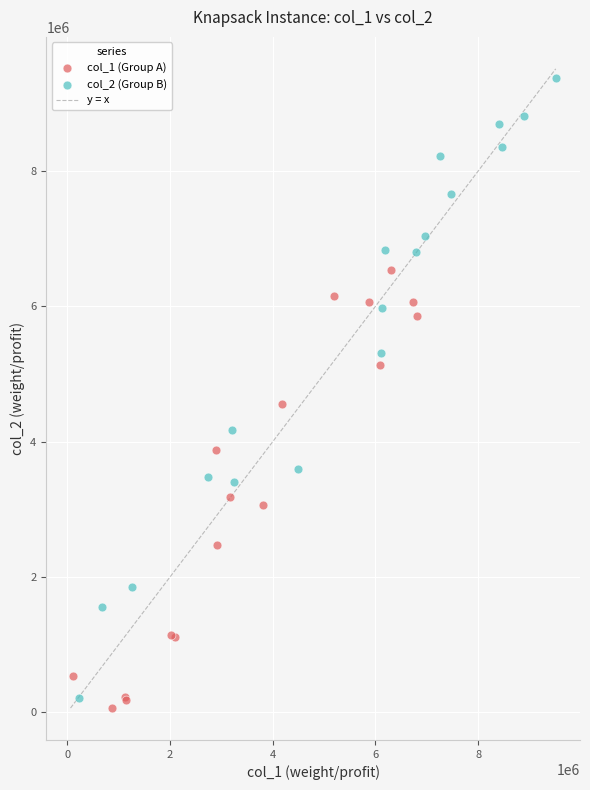

Which series has the widest spread of Y values?

col_2 (Group B)